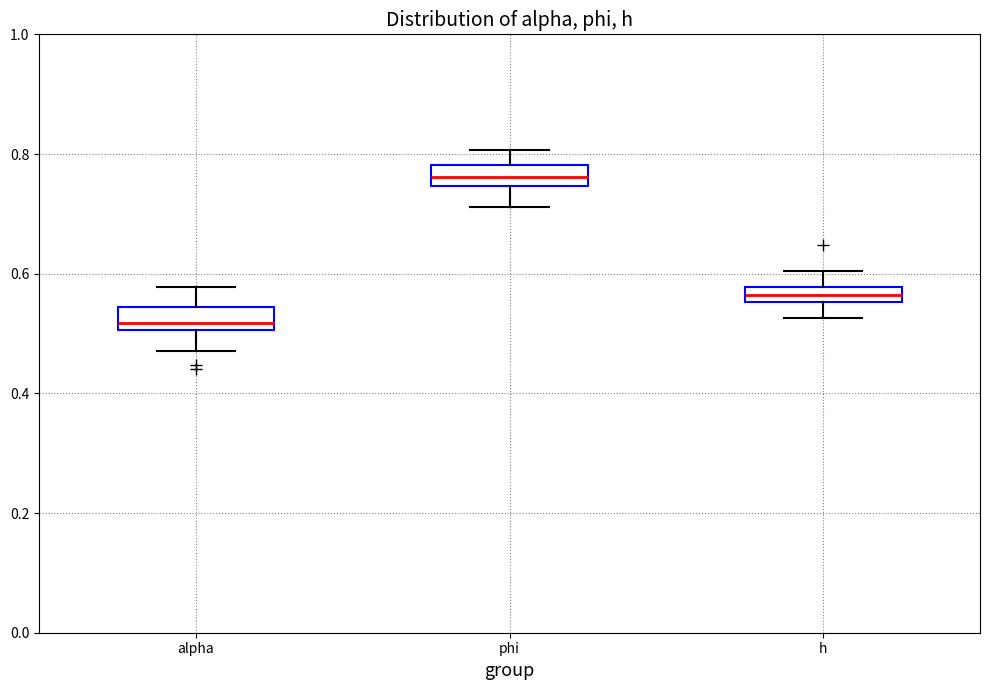

Where is the upper edge of the box for h on the y-axis? The values are not printed on the chart, so give them approximately, as read against the axis.

0.58